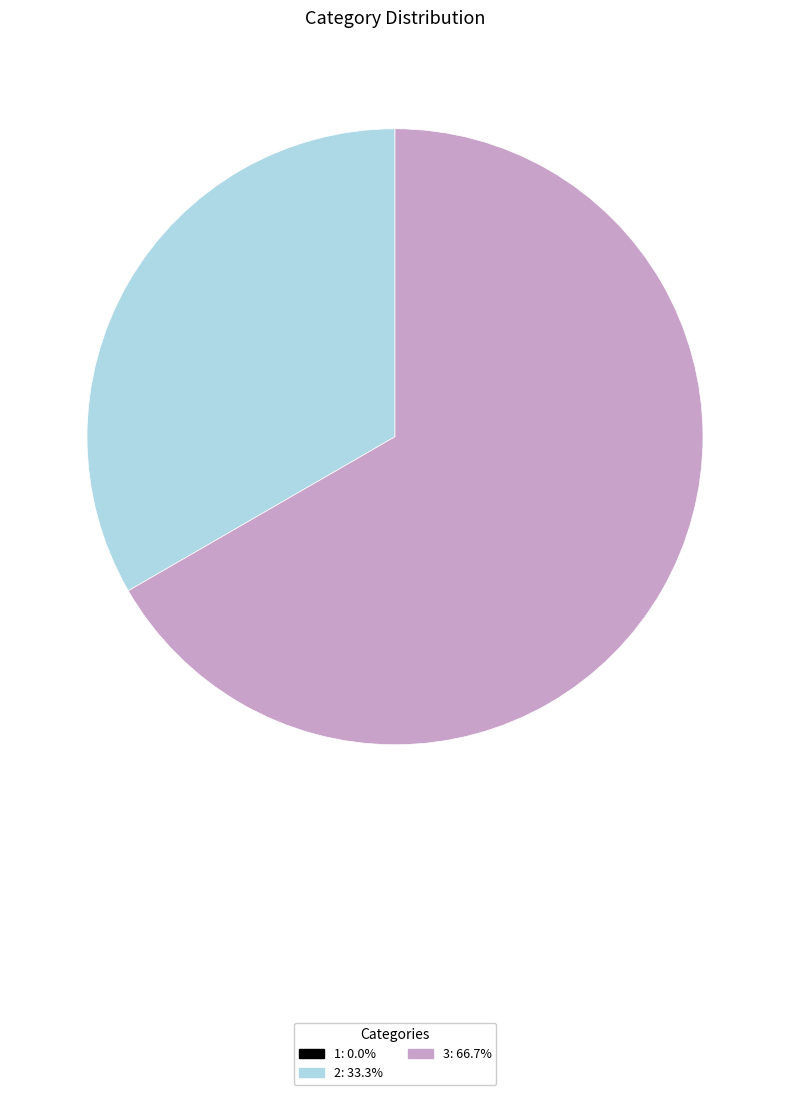

Combined, do 2 and 3 account for over 50%?

Yes